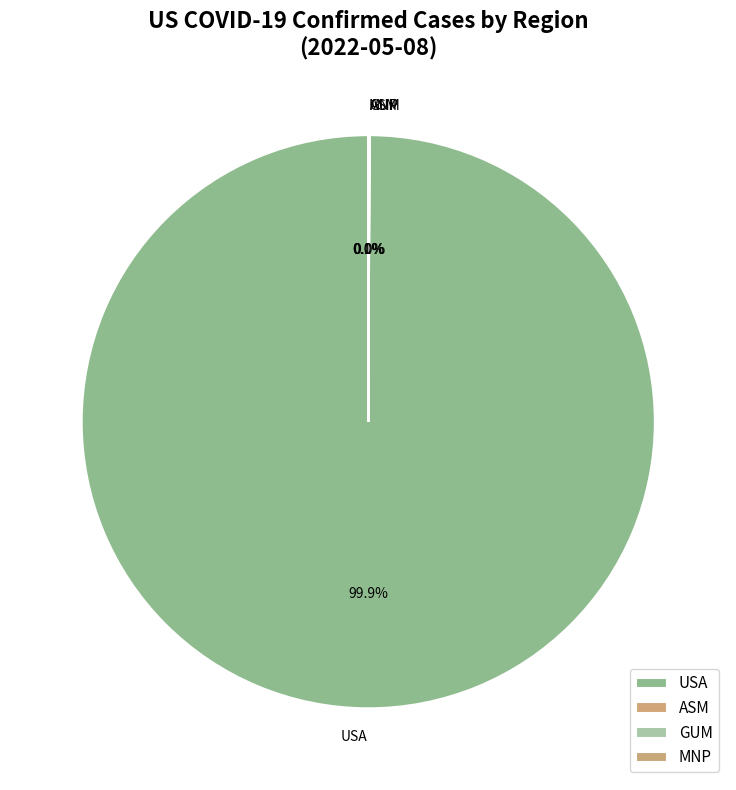

What percentage is NOT represented by USA?

0.1%